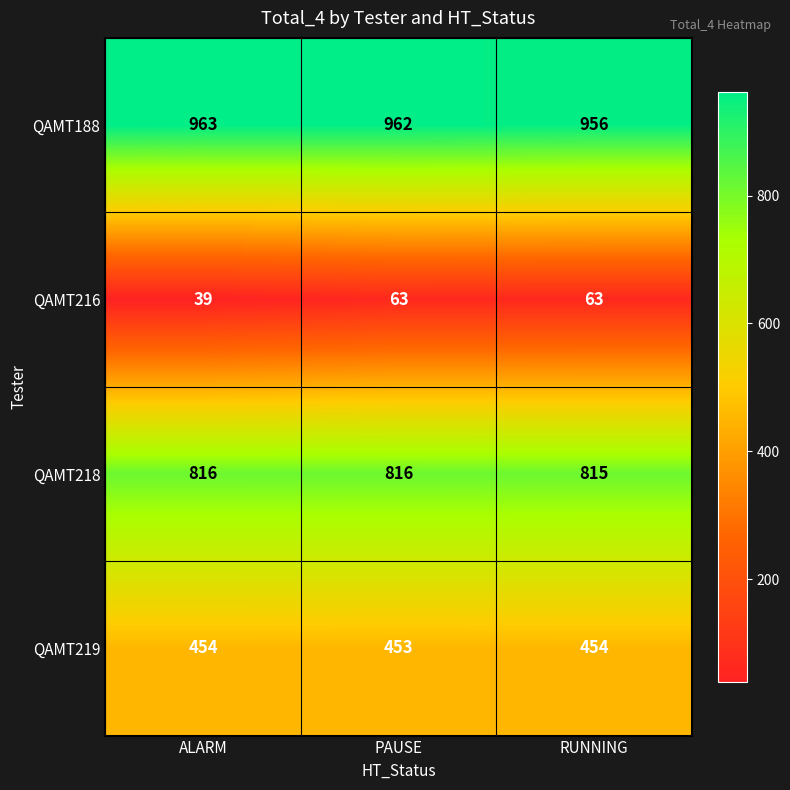

What is the minimum value shown in the chart?

39